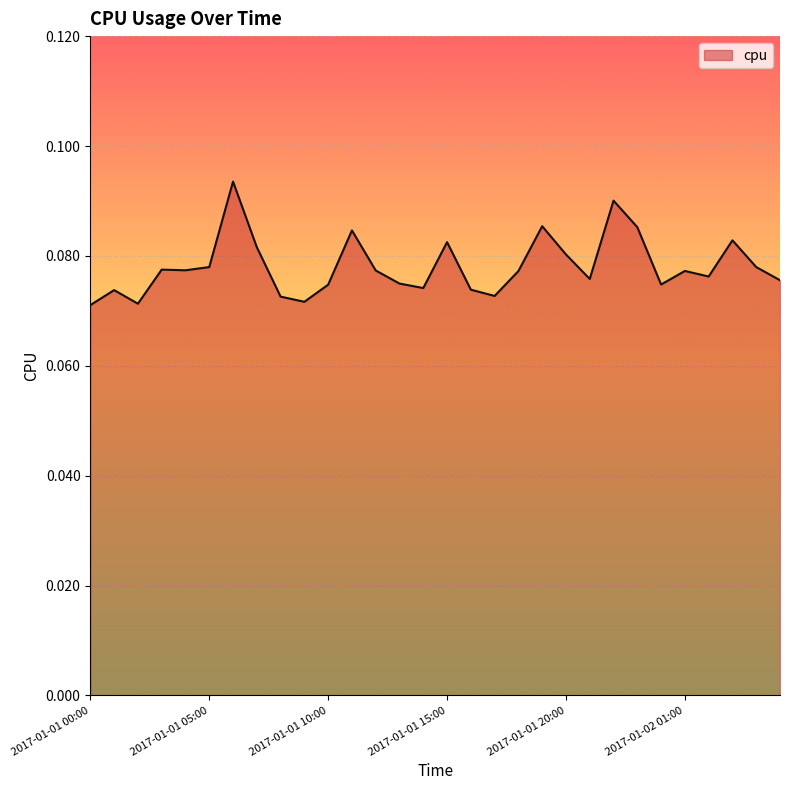

How many values are between 0 and 1?

30